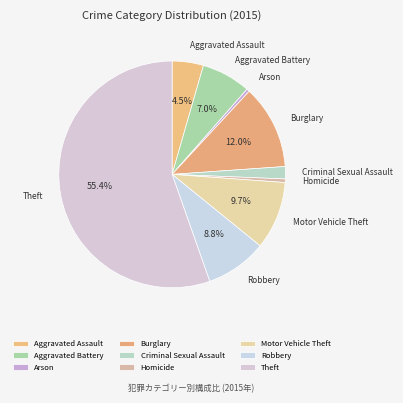

How many slices are in this pie chart?

9